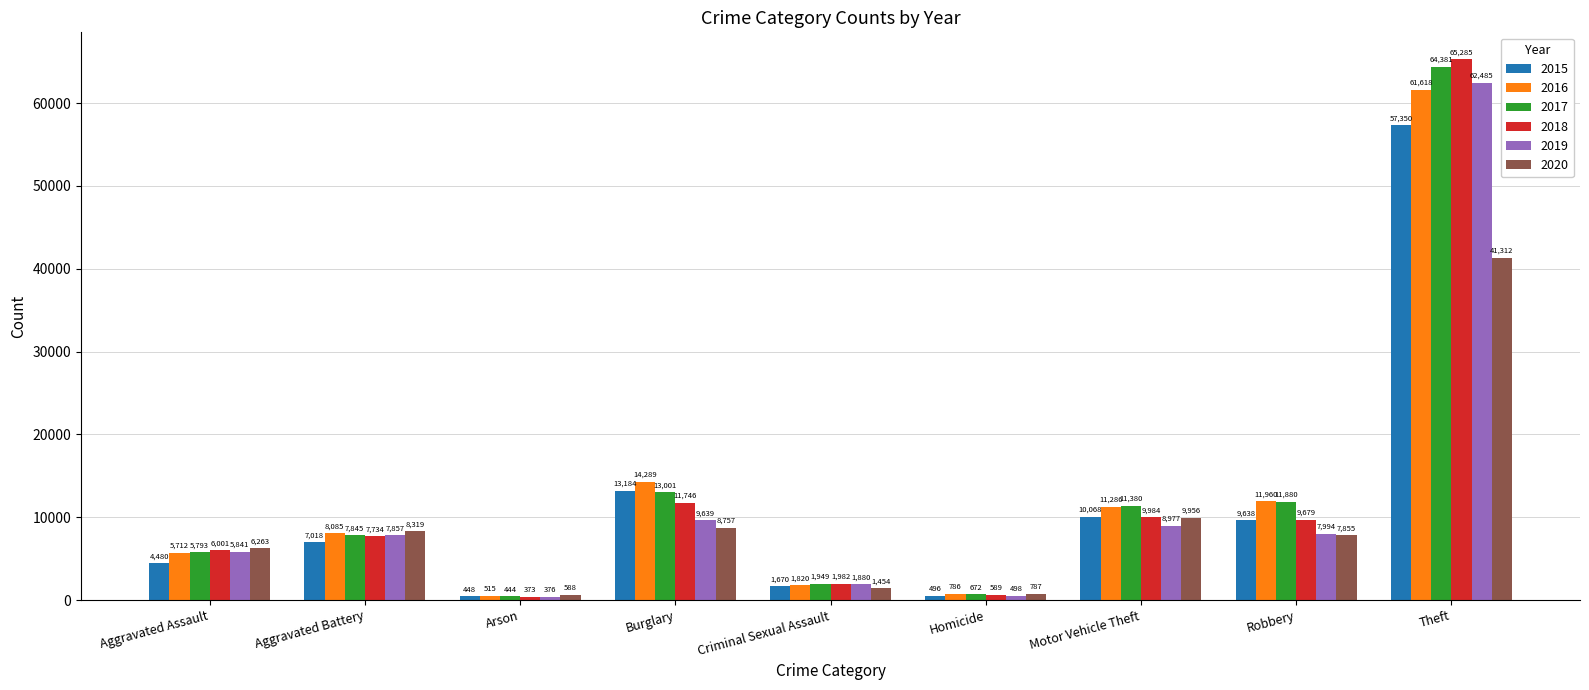

Read the 2019 value at Theft.

62485